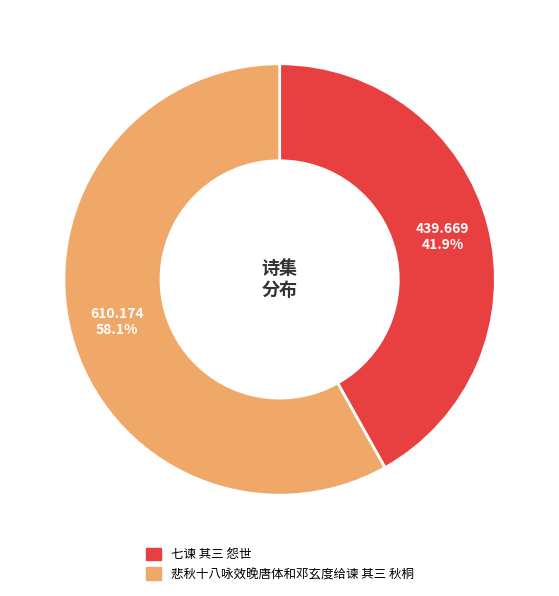

Which has a higher value, 悲秋十八咏效晚唐体和邓玄度给谏 其三 秋桐 or 七谏 其三 怨世?

悲秋十八咏效晚唐体和邓玄度给谏 其三 秋桐